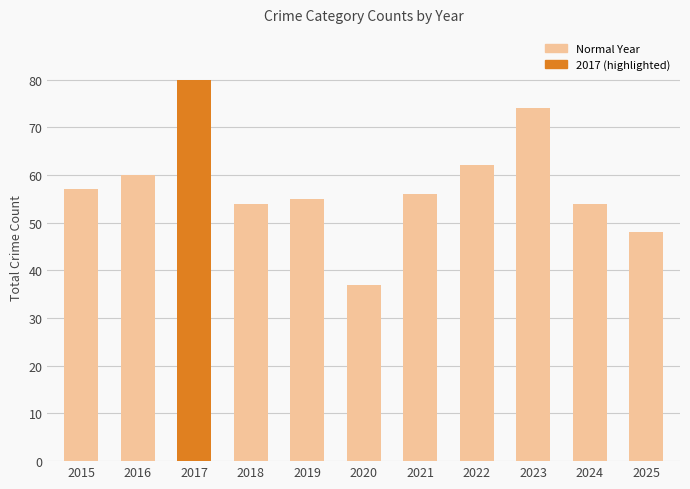

What is the value of the 9th bar from the left?

74